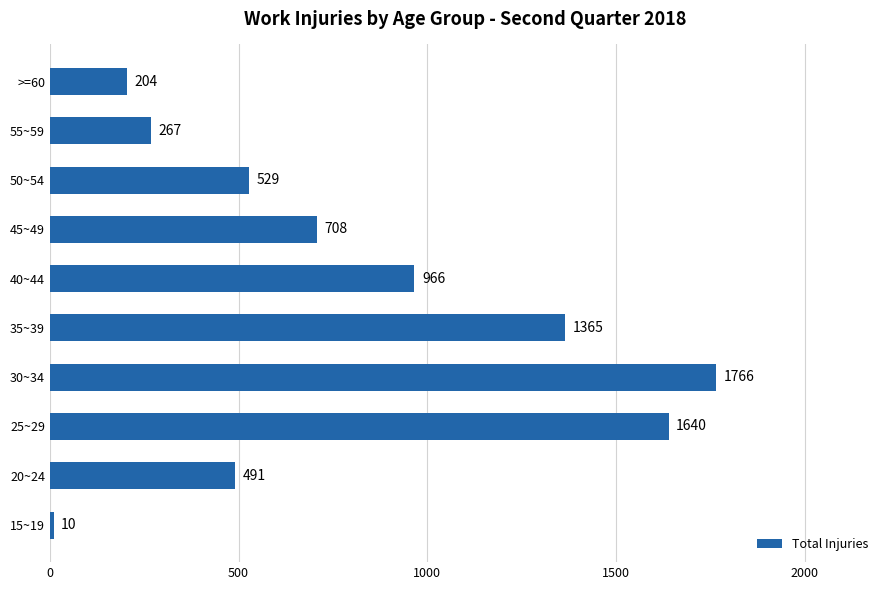

Reading bottom to top, what are all the values shown in this chart?

15~19=10	20~24=491	25~29=1640	30~34=1766	35~39=1365	40~44=966	45~49=708	50~54=529	55~59=267	>=60=204